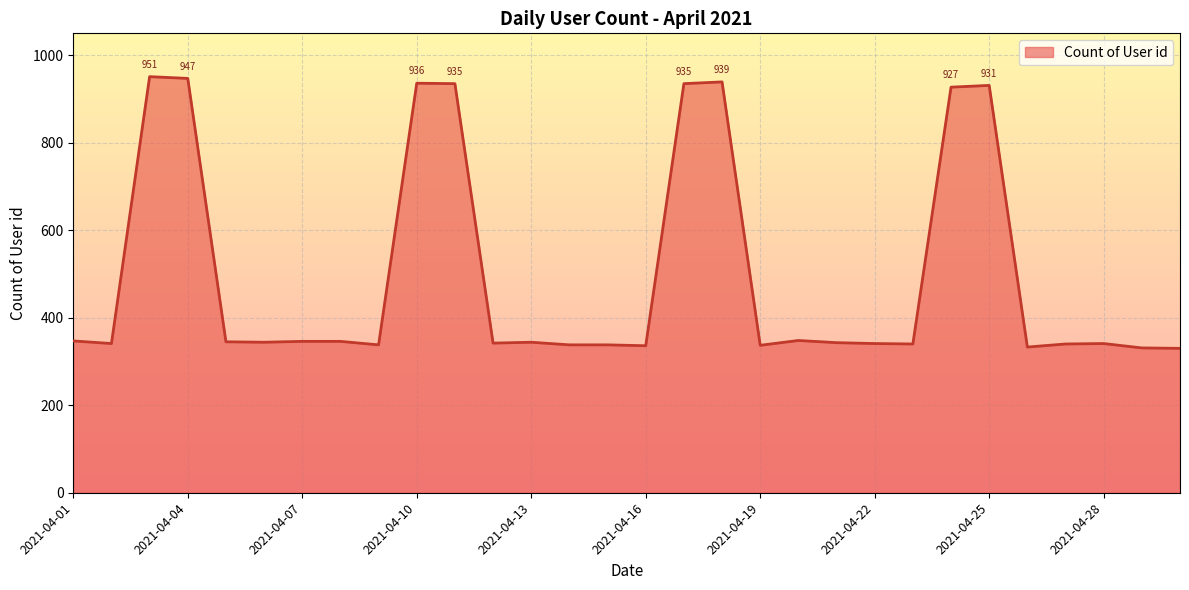

True or false: the data has more than 2 interior local peaks.

True